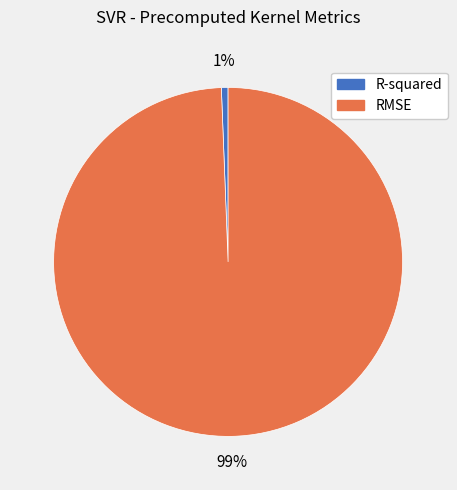

What is the smallest slice in the pie chart?

R-squared